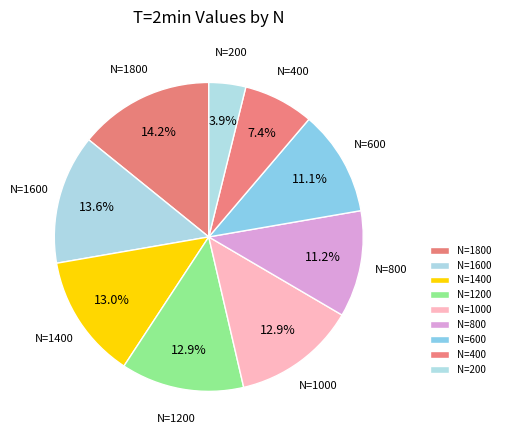

Does any single category account for the majority?

No